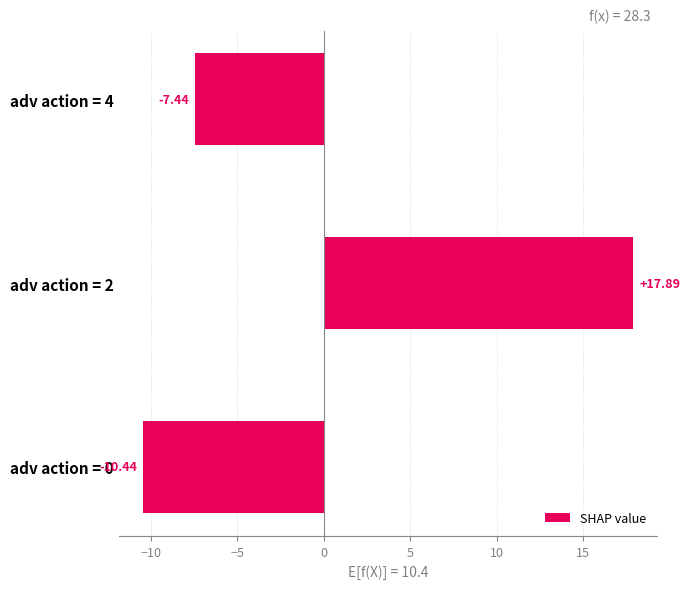

List the labels in order of value, largest first.

adv action = 2, adv action = 4, adv action = 0